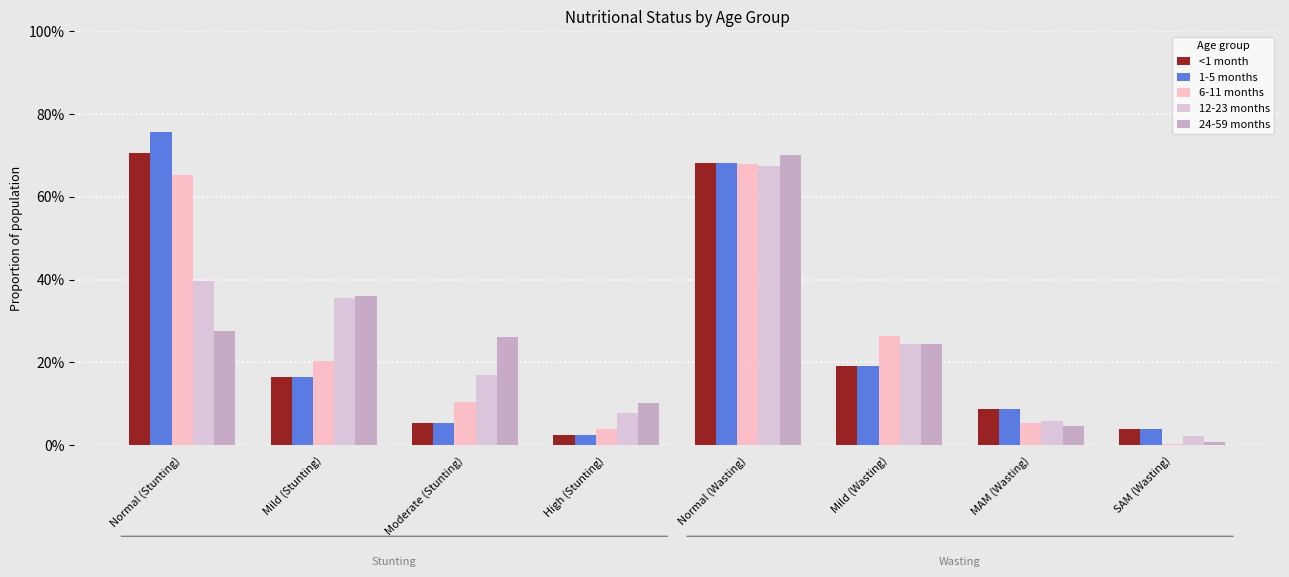

Is it true that 1-5 months equals 0.1 at Moderate (Stunting)?

False